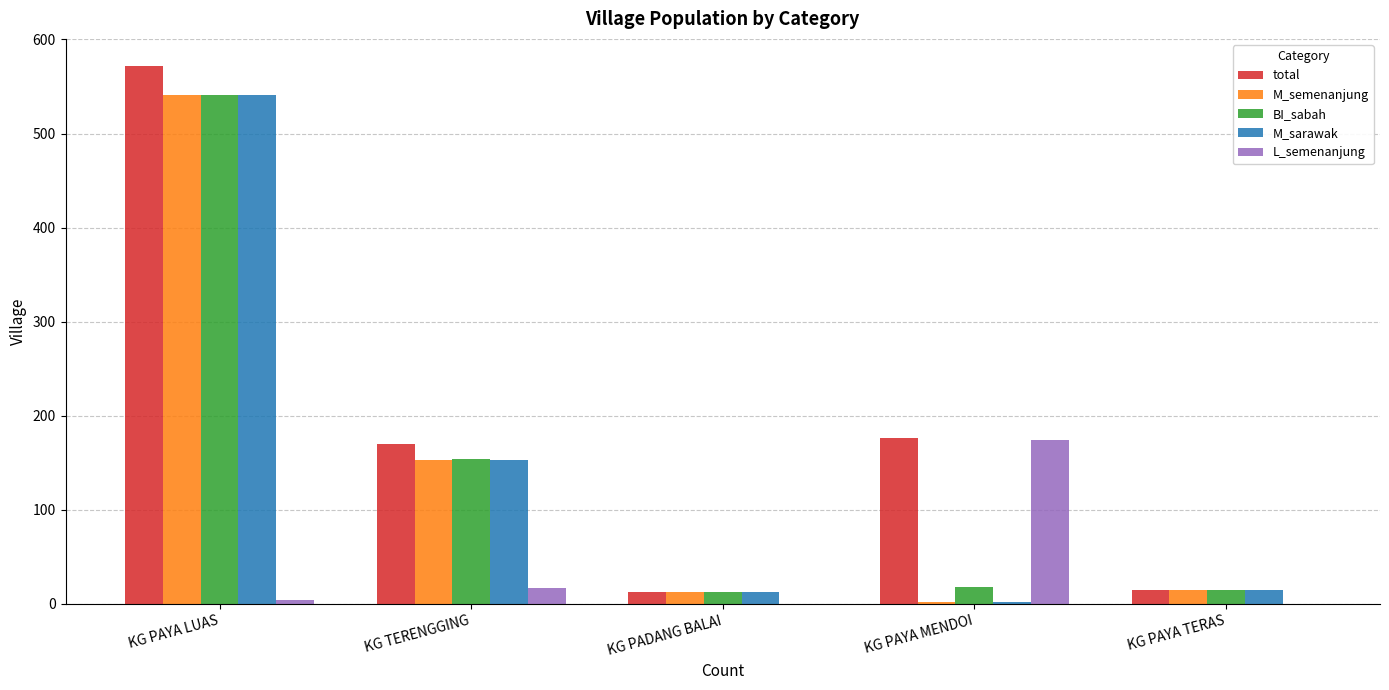

What is the sum of all M_sarawak values?

724